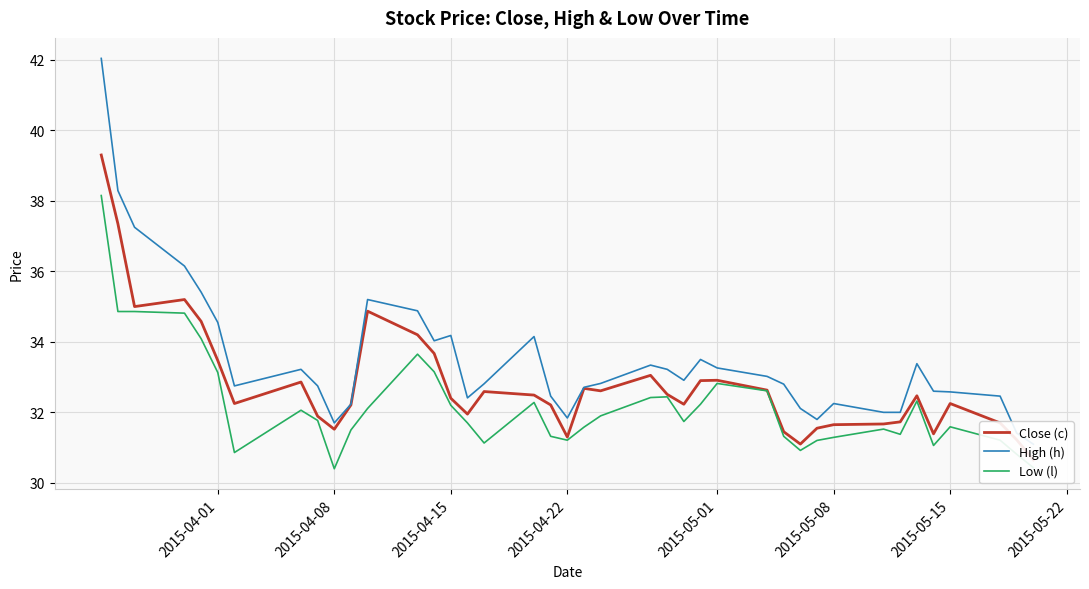

What are all the series names shown in the legend?

Close (c), High (h), Low (l)